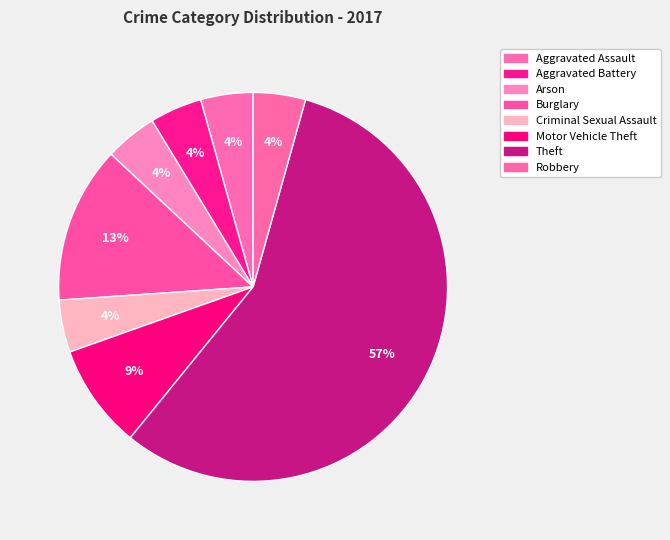

To the nearest percent, what is the combined percentage of Arson and Burglary?

17%